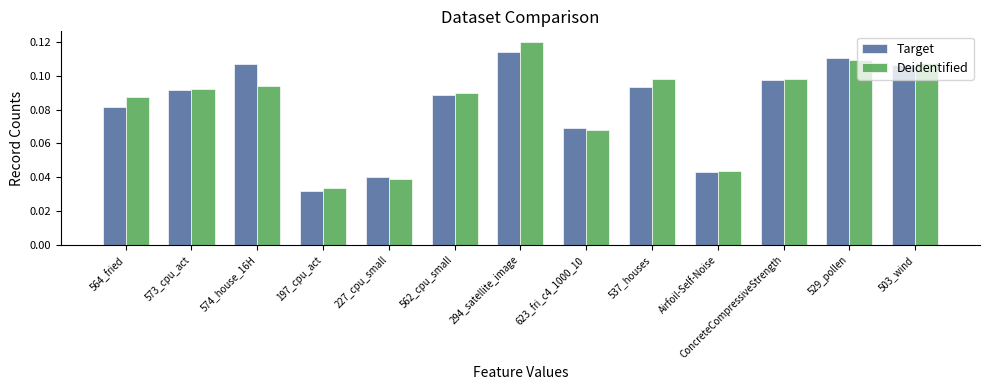

True or false: Target has a value of 0.0 at 503_wind.

False